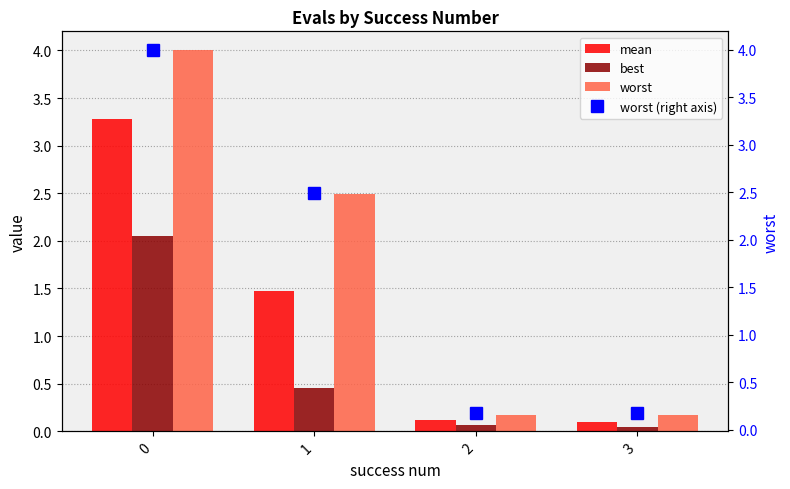

What are all the series names shown in the legend?

mean, best, worst, worst (right axis)